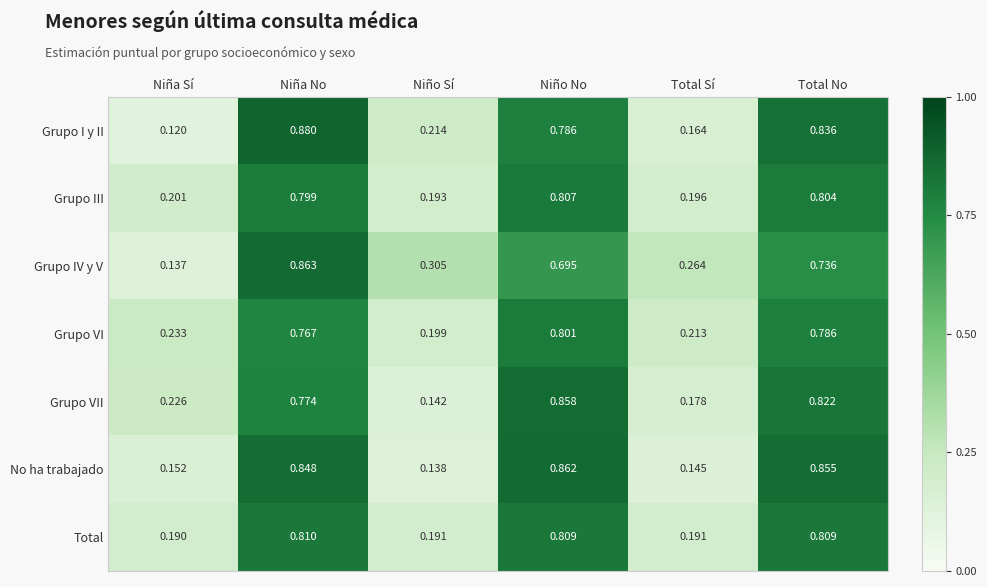

Where is Grupo III nearest to the value 0?

Niño Sí